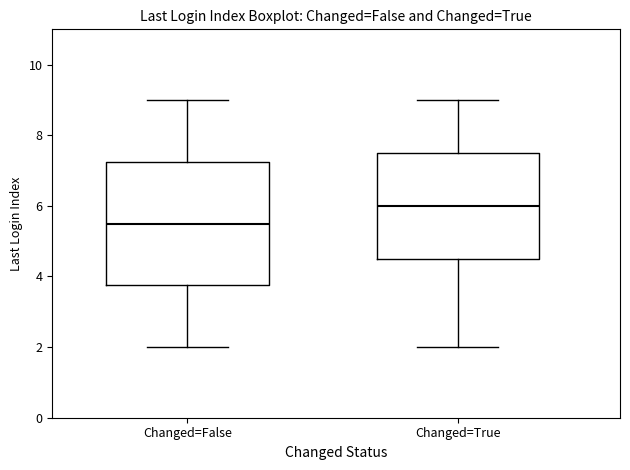

Reading left to right, read every box against the y-axis: the position of its median line, the range the box covers, and the ends of its whiskers. The values are not printed on the chart, so give them approximately, as read against the axis.

Changed=False: median 5.6, box 3.8 to 7.2, whiskers 2.0 to 9.0
Changed=True: median 6.0, box 4.6 to 7.6, whiskers 2.0 to 9.0